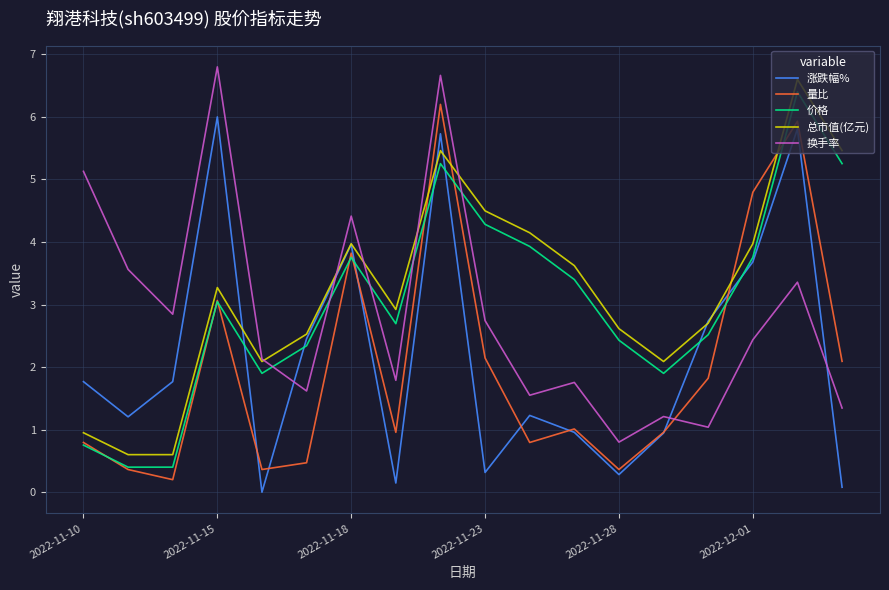

What are all the series names shown in the legend?

涨跌幅%, 量比, 价格, 总市值(亿元), 换手率